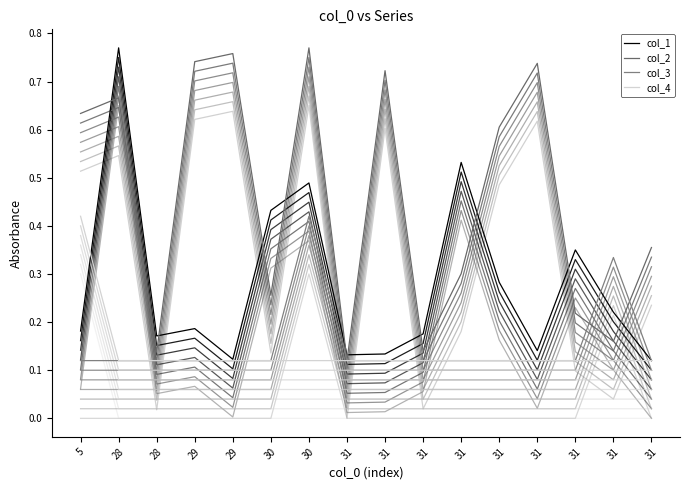

True or false: col_3 has a value of 0.1 at 28.

False